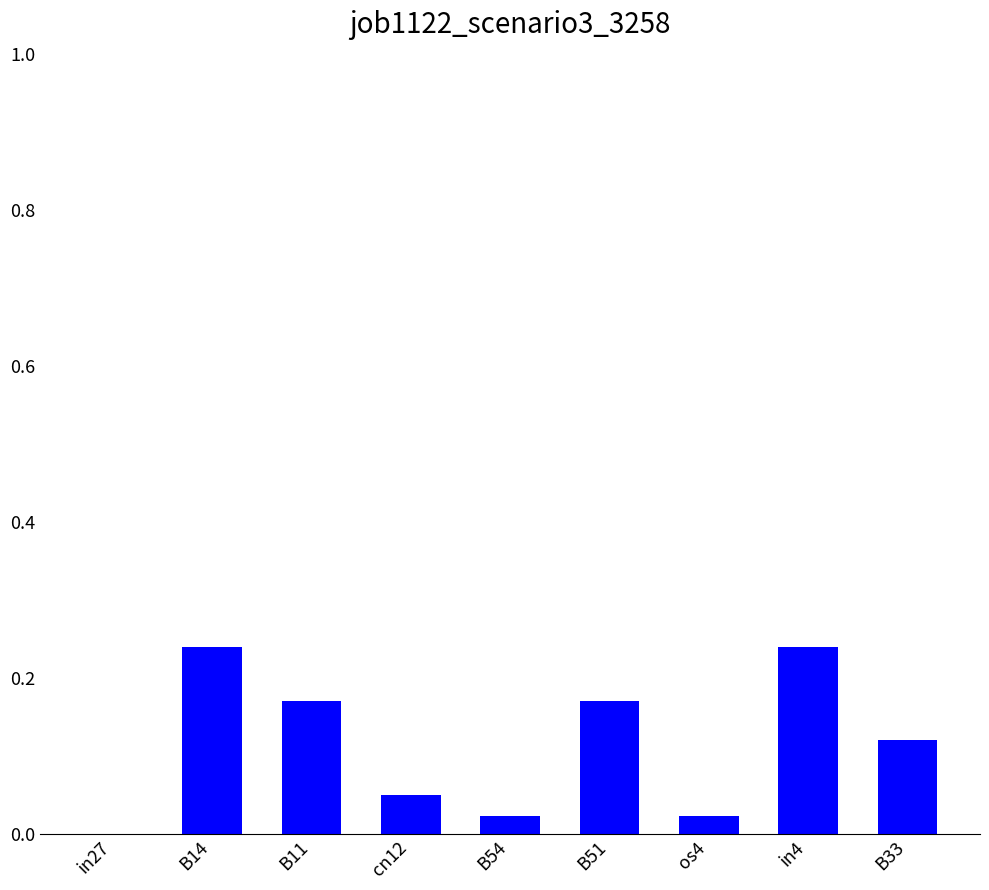

What is the sum of all values?

1.0